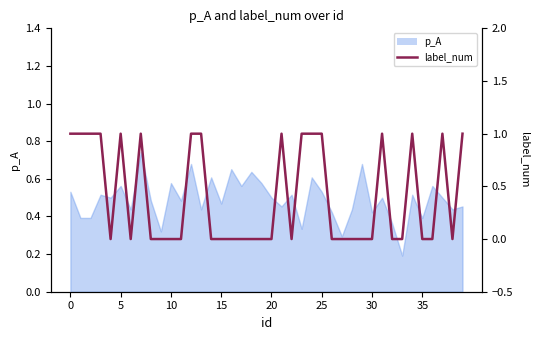

Is it true that the value at 39 is 1?

True